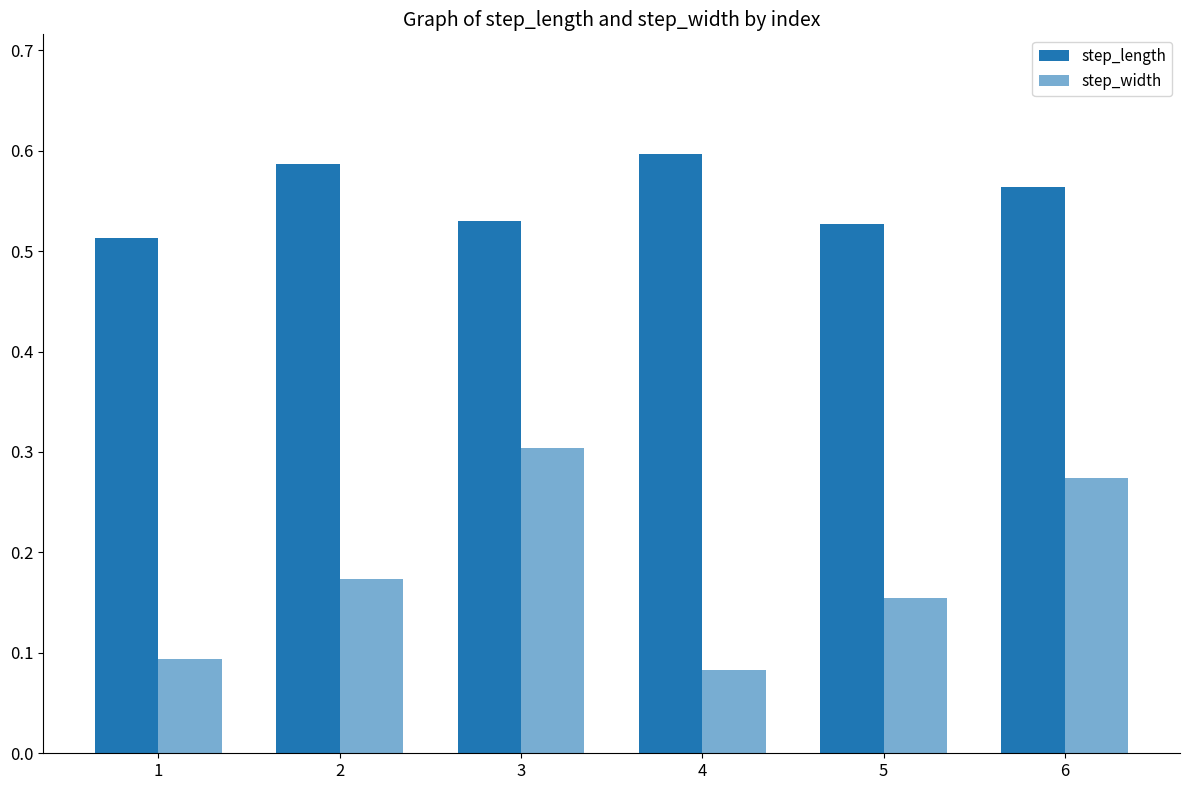

Where is step_width nearest to the value 0?

4